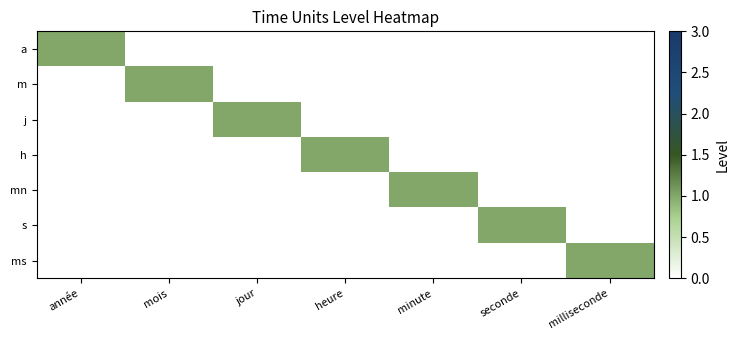

At which category does the chart reach its minimum across all series?

mois